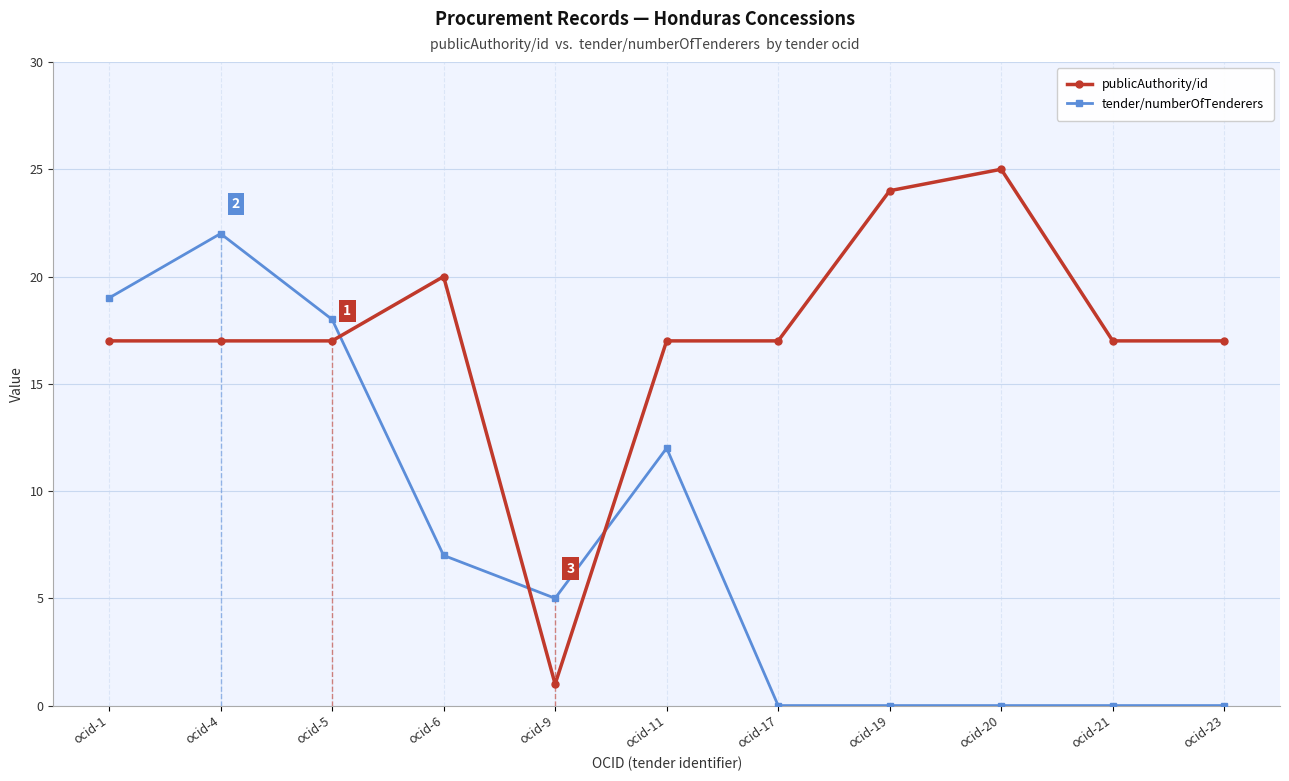

Where is the first local maximum for tender/numberOfTenderers?

ocid-4